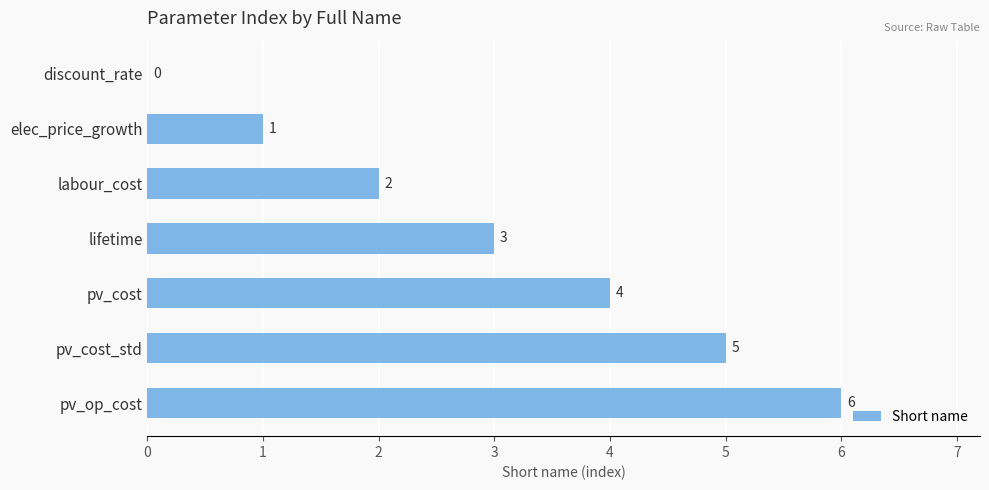

How many series are shown in this chart?

1